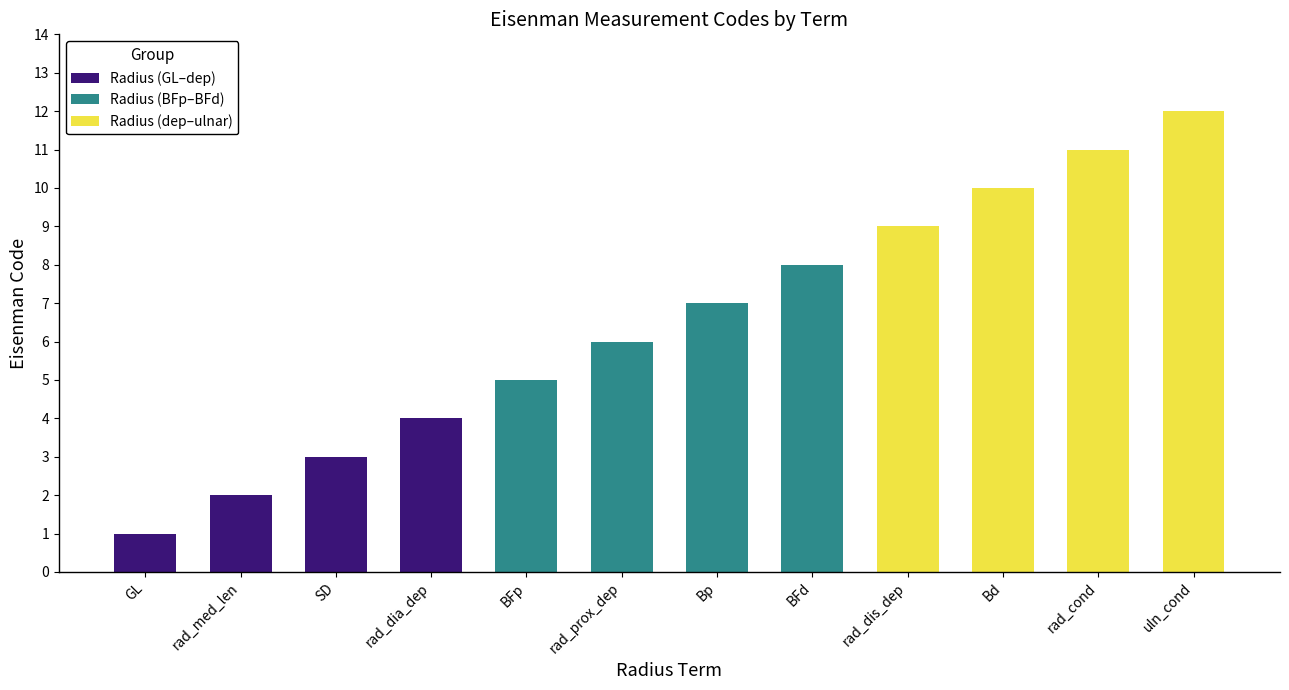

Count the Radius (GL–dep) values in the range 2 to 4.

3